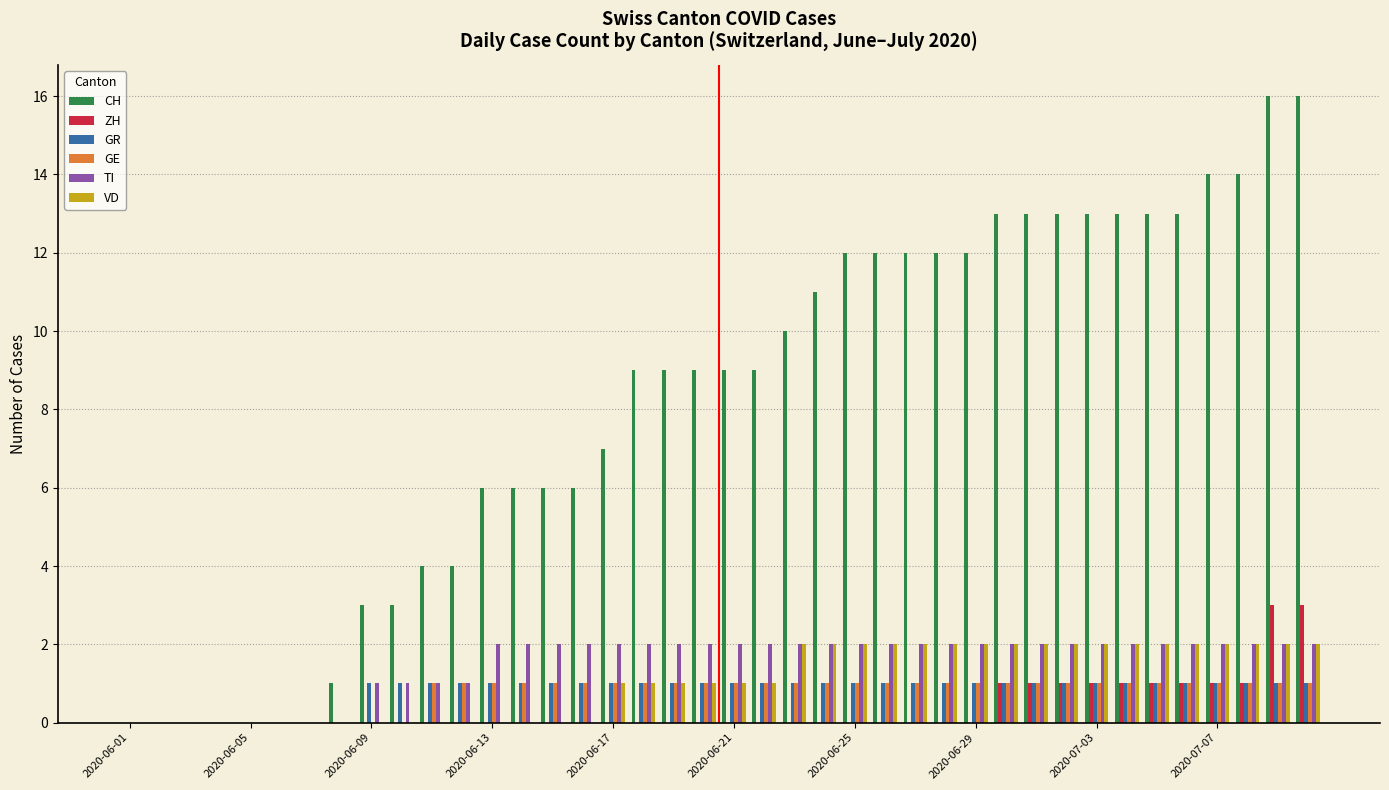

What is the sum of all GR values?

32